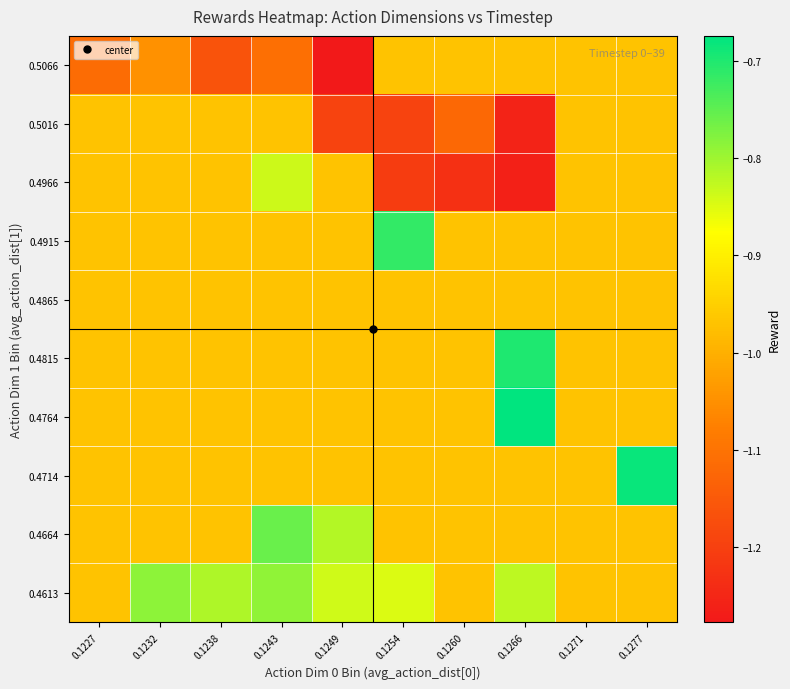

What is the spread (max minus min) of values at 0.1260?

0.3